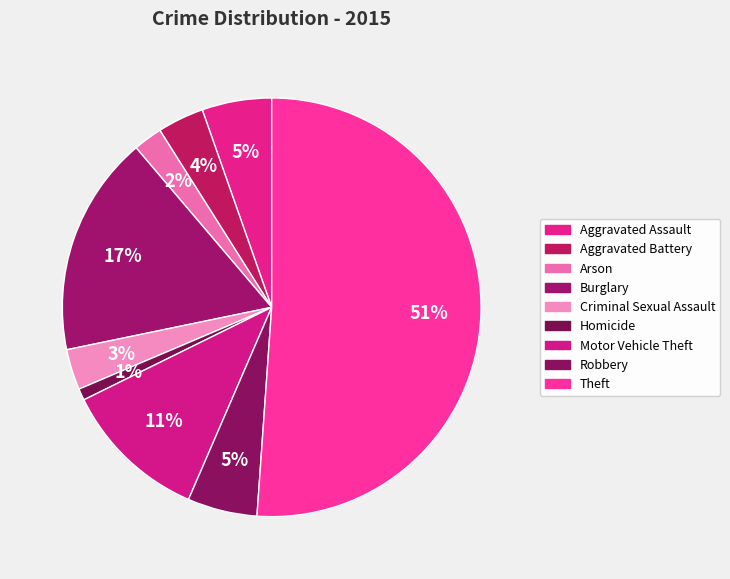

How much of the chart is everything except Robbery?

94.6%